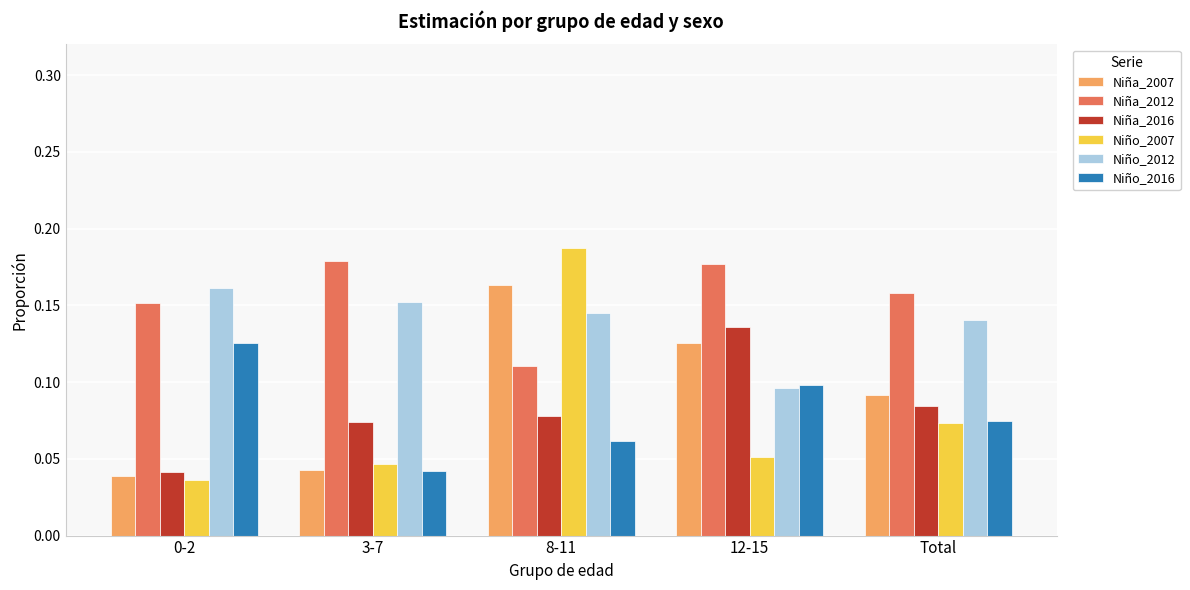

Which category has the lowest value in the Niño_2016 series?

3-7